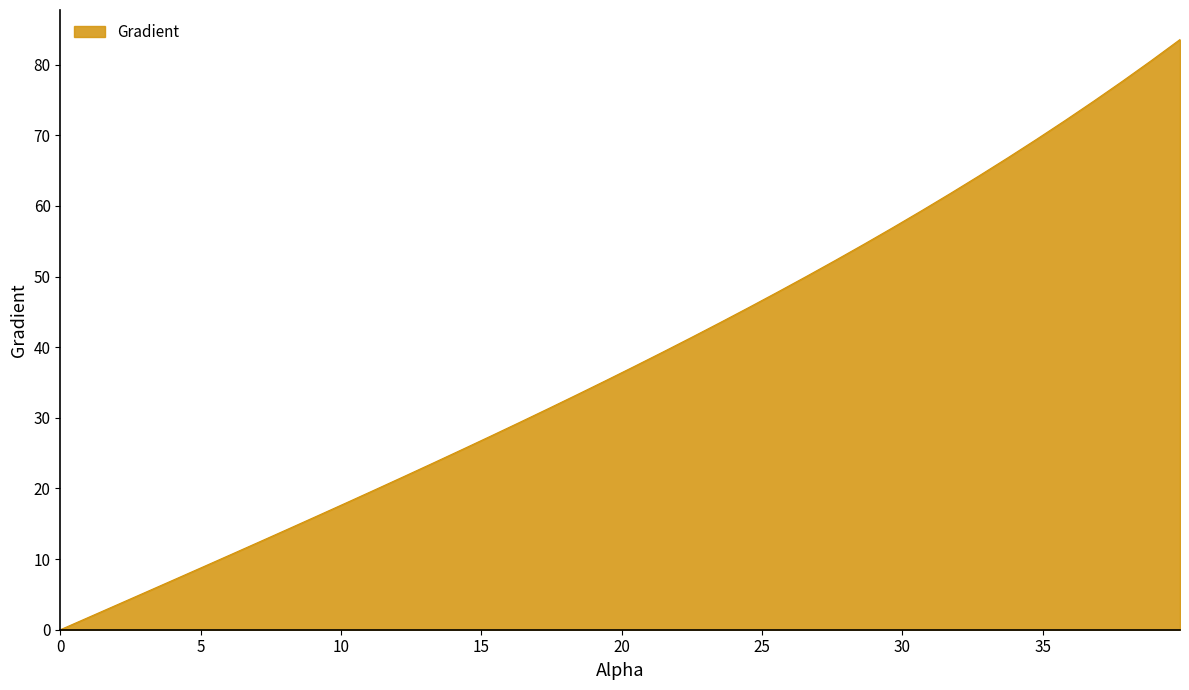

What is the maximum value shown in the chart?

83.6